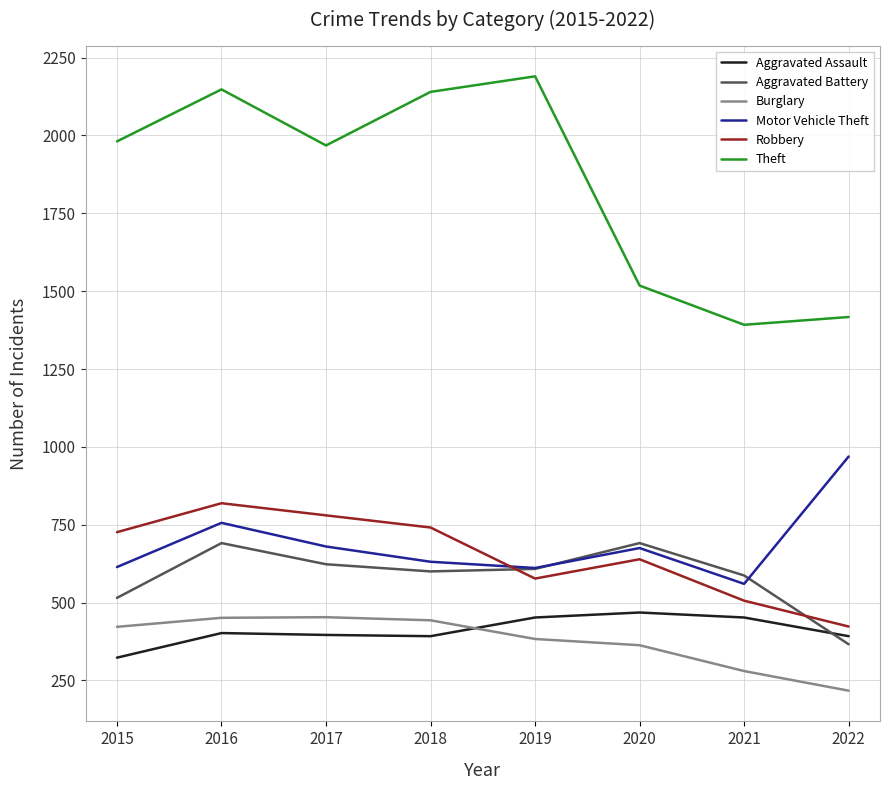

Count the number of data series in this chart.

6